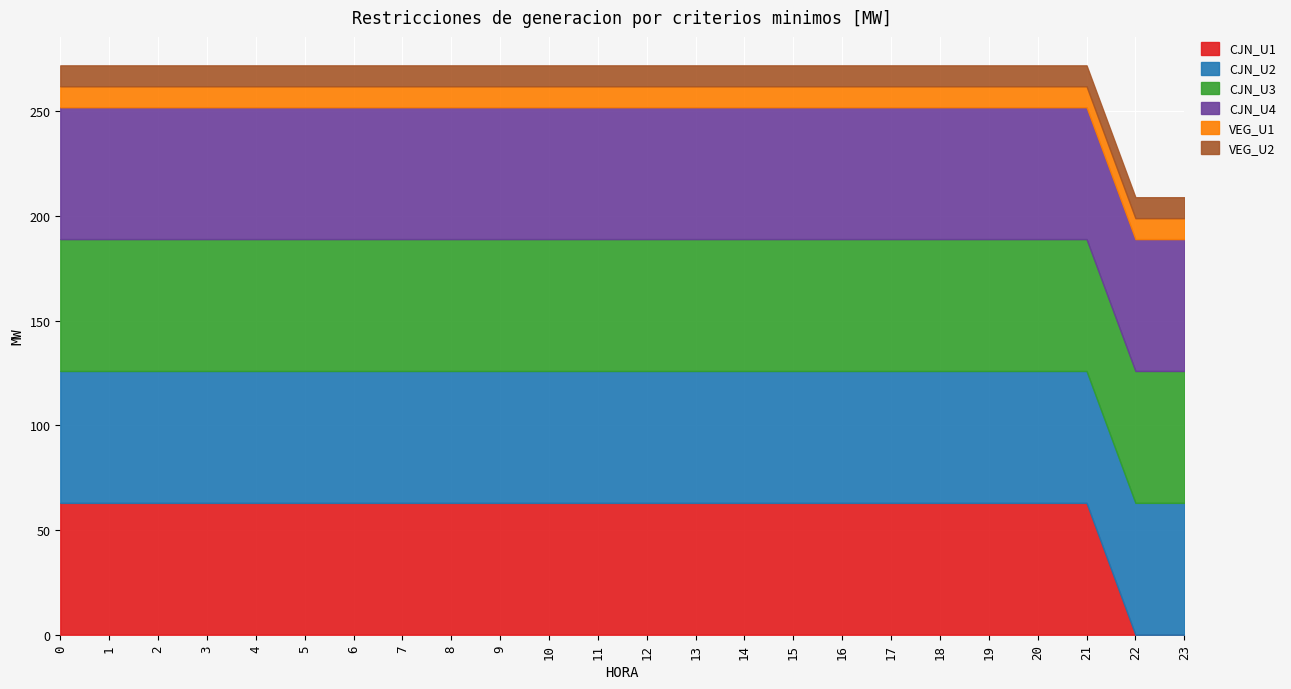

Which series has the largest total across all categories?

CJN_U2